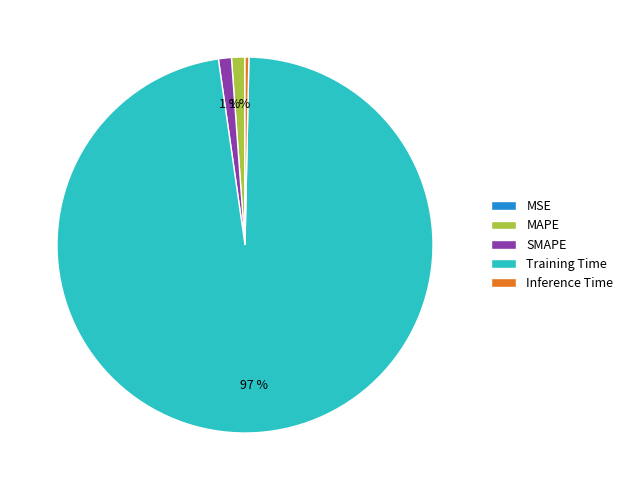

To the nearest percent, what percentage of the pie is SMAPE?

1%